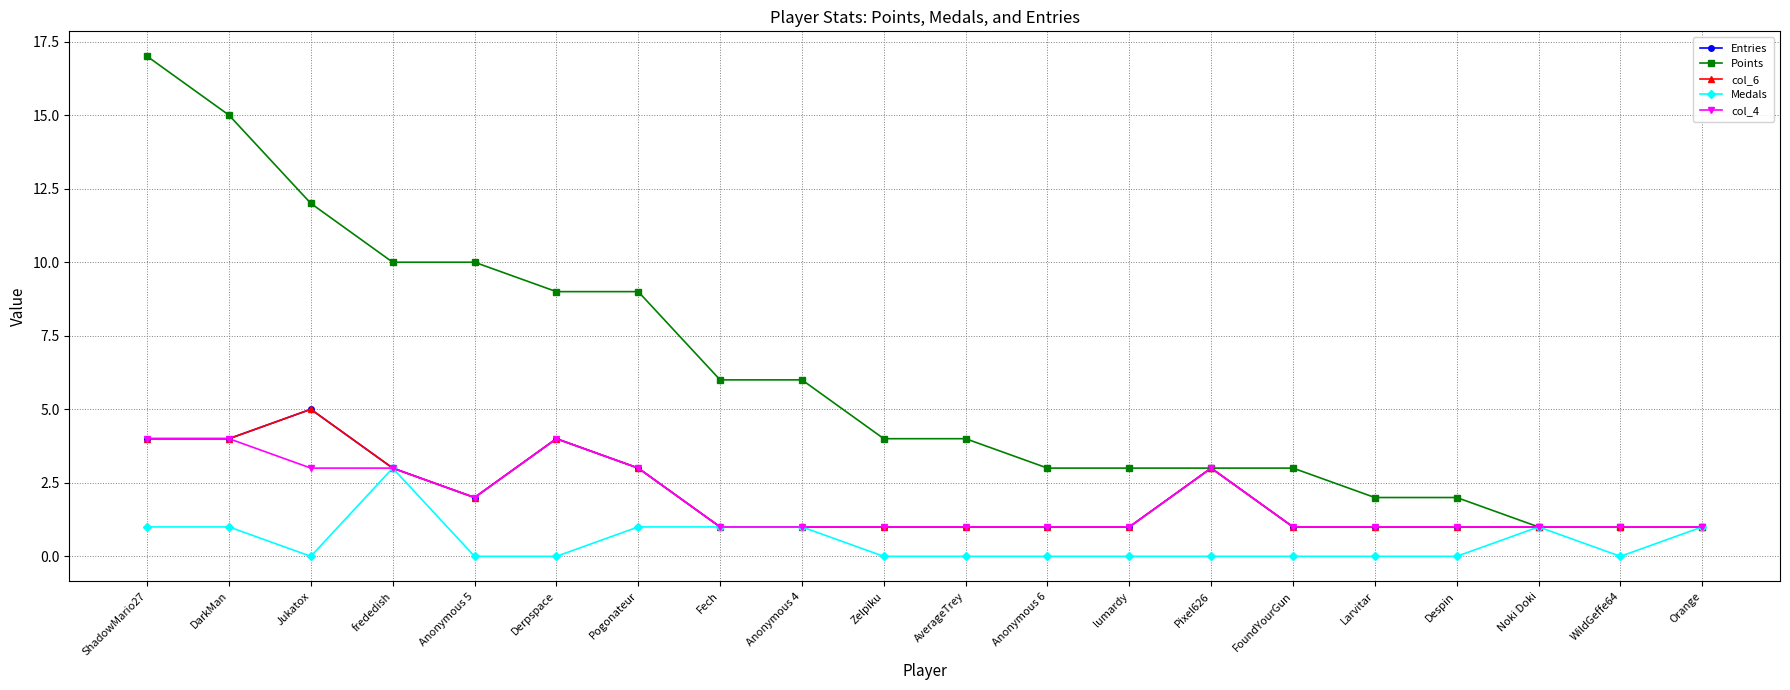

Reading right to left, what are all the values shown in this chart?

Entries: 1	1	1	1	1	1	3	1	1	1	1	1	1	3	4	2	3	5	4	4
Points: 1	1	1	2	2	3	3	3	3	4	4	6	6	9	9	10	10	12	15	17
col_6: 1	1	1	1	1	1	3	1	1	1	1	1	1	3	4	2	3	5	4	4
Medals: 1	0	1	0	0	0	0	0	0	0	0	1	1	1	0	0	3	0	1	1
col_4: 1	1	1	1	1	1	3	1	1	1	1	1	1	3	4	2	3	3	4	4